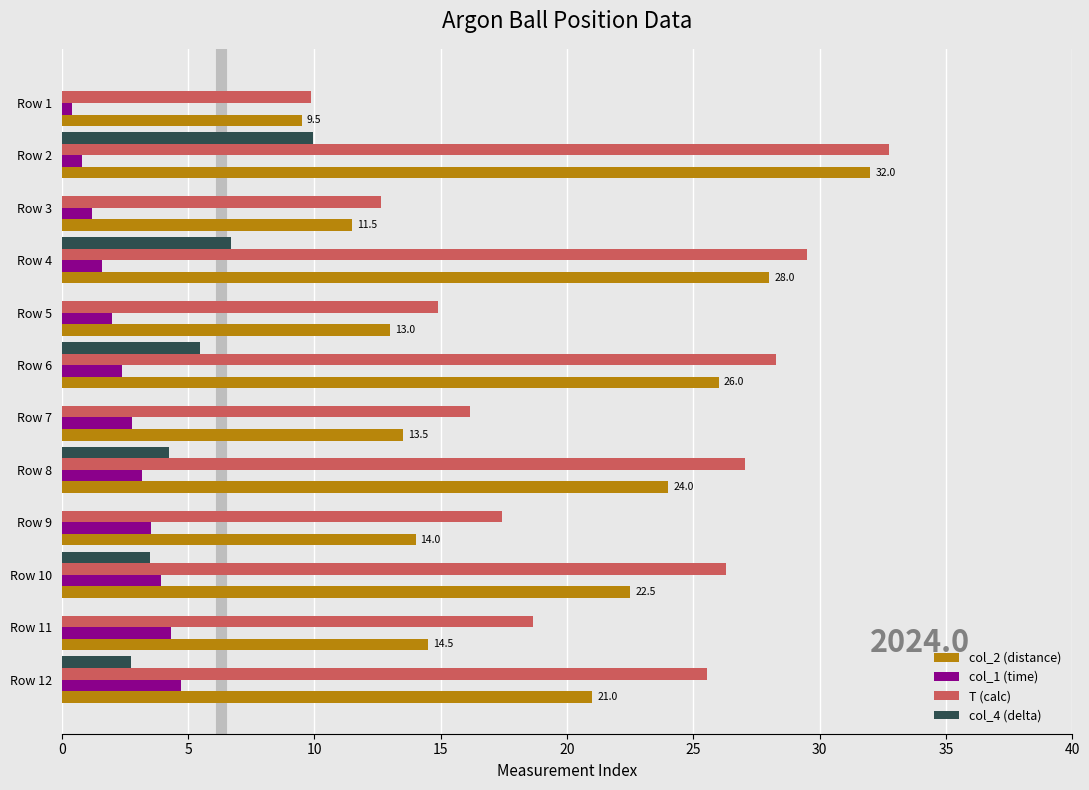

At which category is the sum across all series the highest?

Row 2